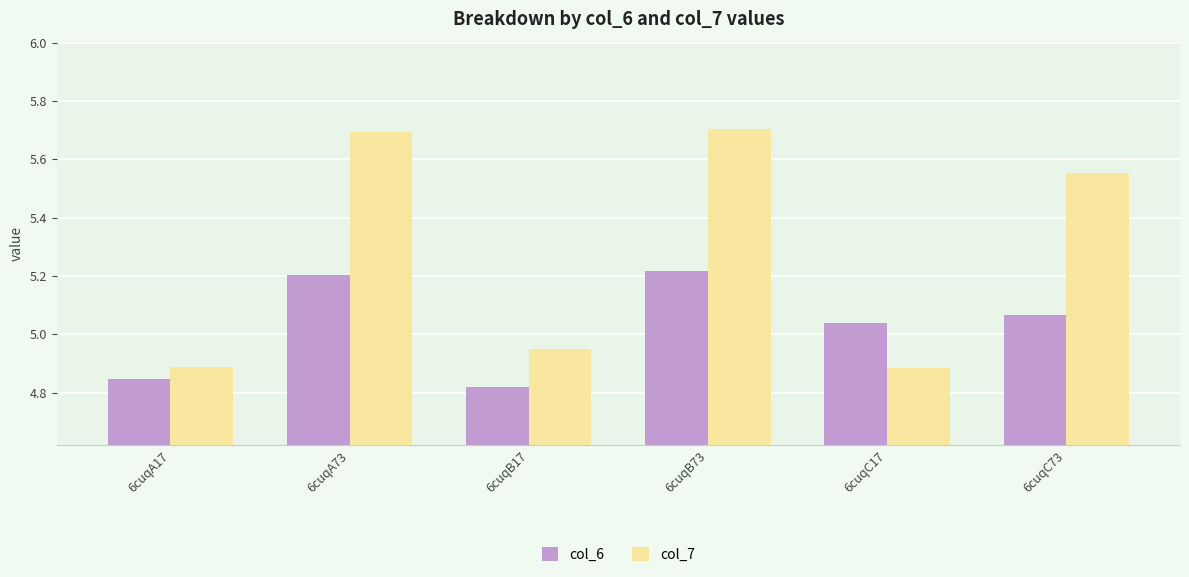

Which category has the lowest value across all series?

6cuqB17